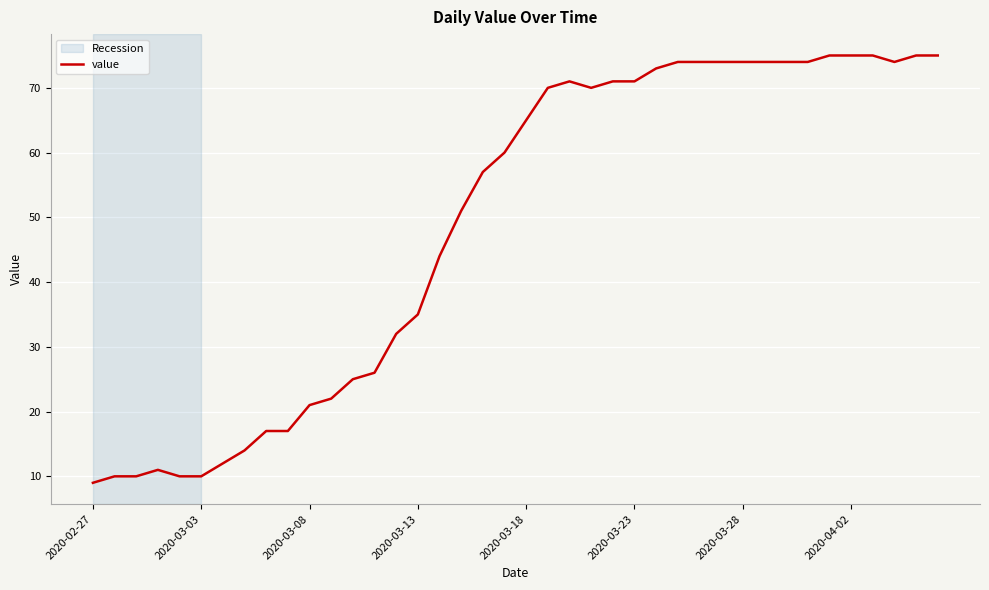

What is the difference between the maximum and minimum values?

66